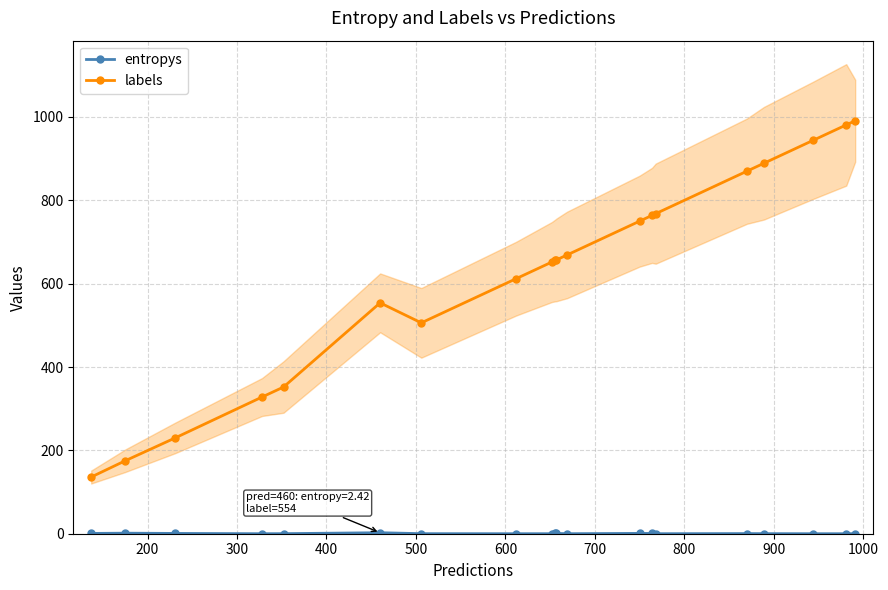

What is the maximum value for labels?

991.0